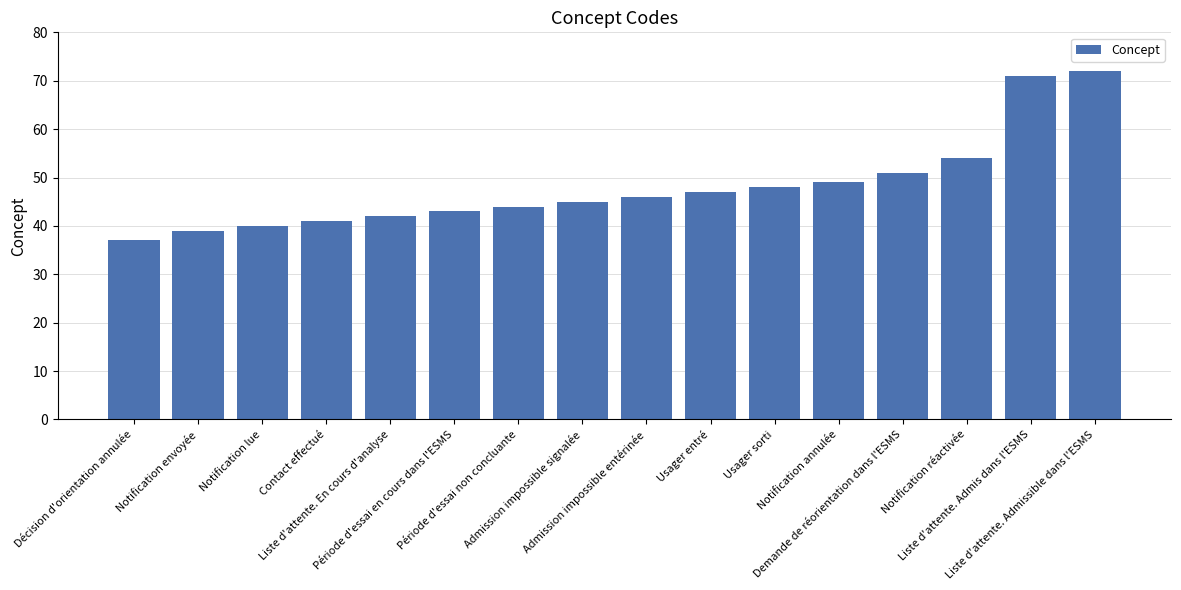

The chart shows a value of 28 at Notification lue. True or false?

False